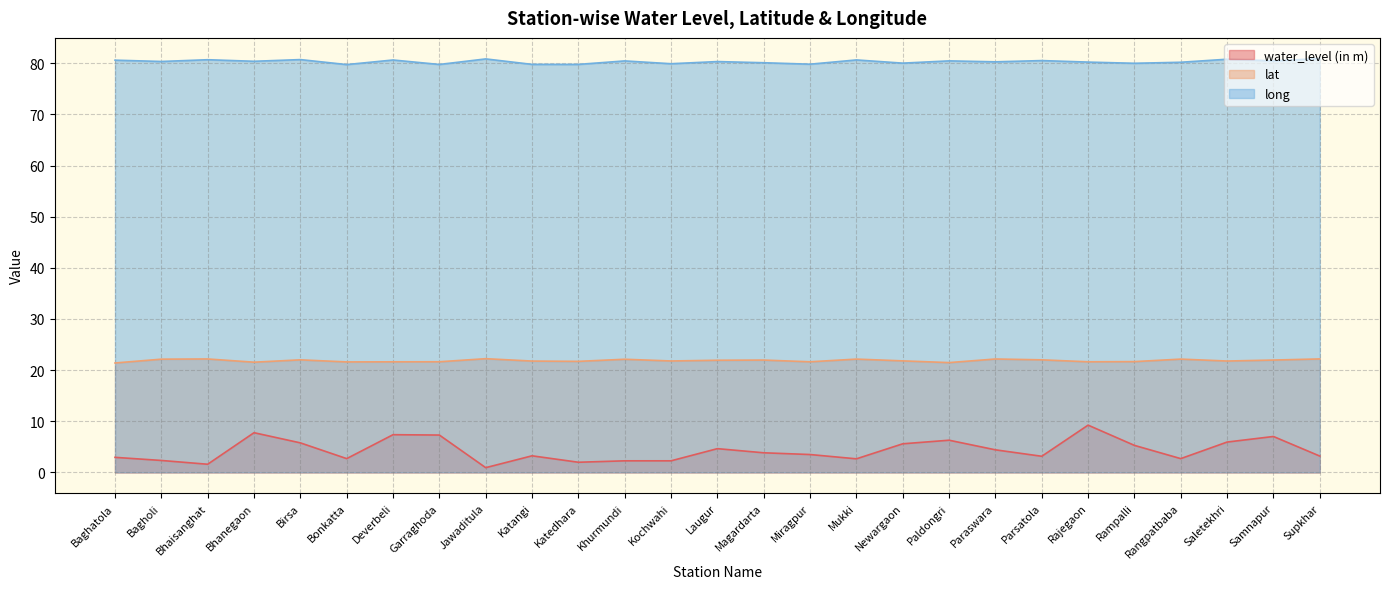

Reading left to right, list all the values displayed in this chart.

water_level (in m): Baghatola=2.9	Bagholi=2.3	Bhaisanghat=1.6	Bhanegaon=7.8	Birsa=5.8	Bonkatta=2.7	Deverbeli=7.4	Garraghoda=7.3	Jawaditula=0.9	Katangi=3.2	Katedhara=2.0	Khurmundi=2.3	Kochwahi=2.3	Laugur=4.6	Magardarta=3.8	Miragpur=3.5	Mukki=2.6	Newargaon=5.6	Paldongri=6.3	Paraswara=4.4	Parsatola=3.1	Rajegaon=9.2	Rampalli=5.3	Rangpatbaba=2.7	Saletekhri=5.9	Samnapur=7.0	Supkhar=3.2
lat: Baghatola=21.4	Bagholi=22.1	Bhaisanghat=22.2	Bhanegaon=21.6	Birsa=22.0	Bonkatta=21.6	Deverbeli=21.6	Garraghoda=21.6	Jawaditula=22.2	Katangi=21.8	Katedhara=21.7	Khurmundi=22.1	Kochwahi=21.8	Laugur=21.9	Magardarta=22.0	Miragpur=21.6	Mukki=22.2	Newargaon=21.8	Paldongri=21.5	Paraswara=22.2	Parsatola=22.0	Rajegaon=21.6	Rampalli=21.7	Rangpatbaba=22.2	Saletekhri=21.8	Samnapur=22.0	Supkhar=22.2
long: Baghatola=80.6	Bagholi=80.4	Bhaisanghat=80.7	Bhanegaon=80.4	Birsa=80.7	Bonkatta=79.8	Deverbeli=80.7	Garraghoda=79.8	Jawaditula=80.9	Katangi=79.8	Katedhara=79.8	Khurmundi=80.5	Kochwahi=79.9	Laugur=80.4	Magardarta=80.1	Miragpur=79.8	Mukki=80.7	Newargaon=80.0	Paldongri=80.5	Paraswara=80.3	Parsatola=80.5	Rajegaon=80.2	Rampalli=80.0	Rangpatbaba=80.2	Saletekhri=80.8	Samnapur=80.5	Supkhar=80.9